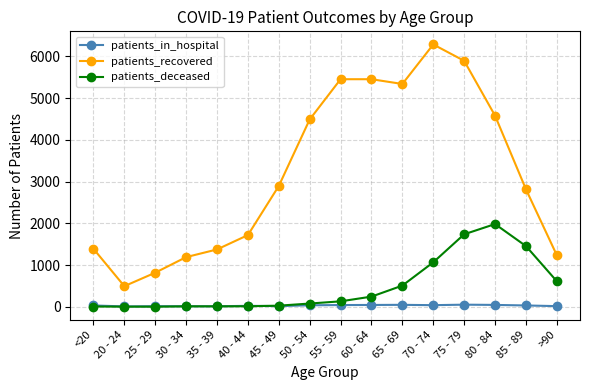

How many lines are shown in the chart?

3